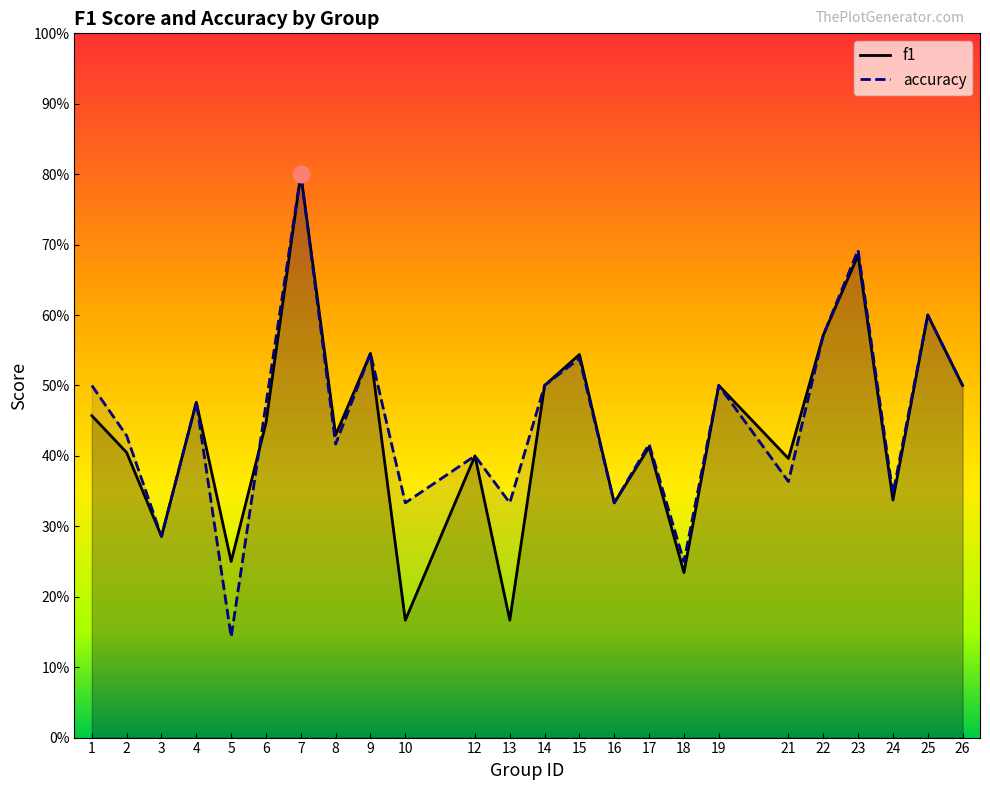

How many categories are shown in the chart?

24